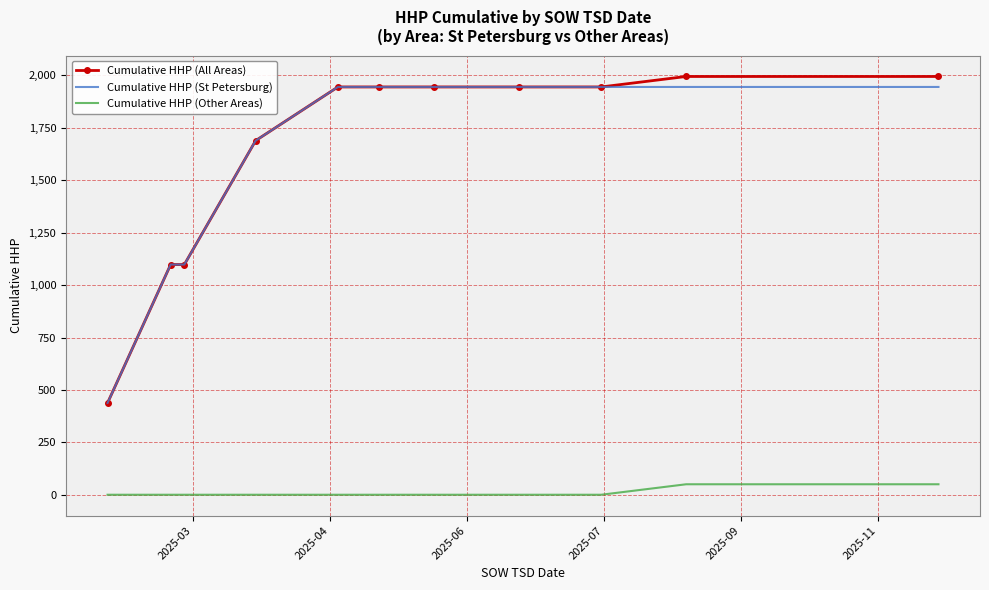

What is the difference between the maximum and second lowest values in the Cumulative HHP (Other Areas) series?

50